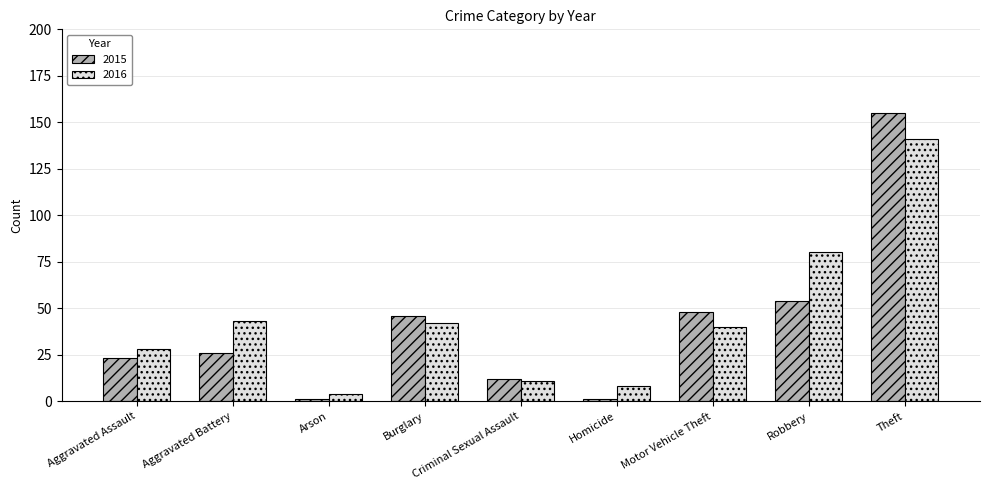

What is the average value of the 2015 series?

41